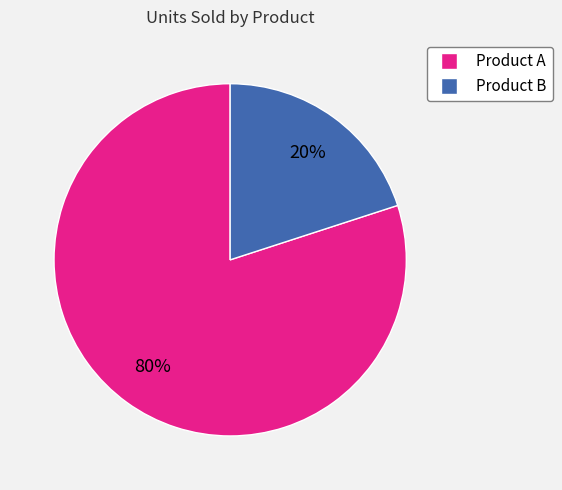

Do Product B and Product A together represent more than half of the pie?

Yes